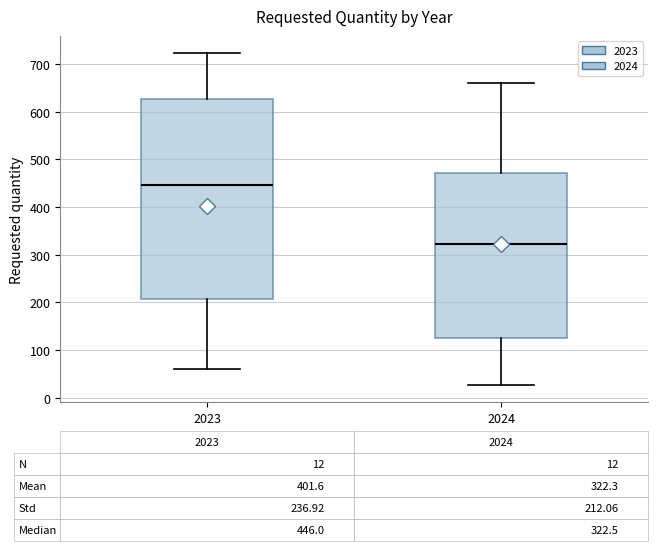

Which box's median line is the lowest?

2024